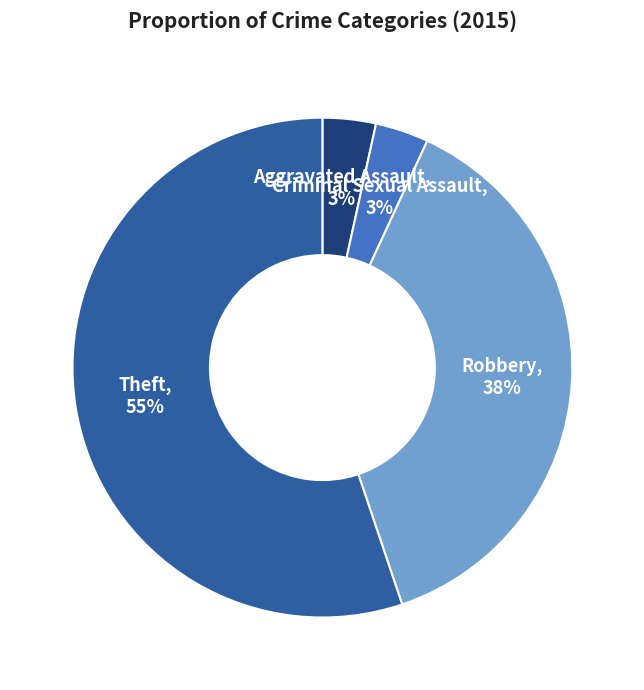

To the nearest percent, what is the average slice percentage?

25%